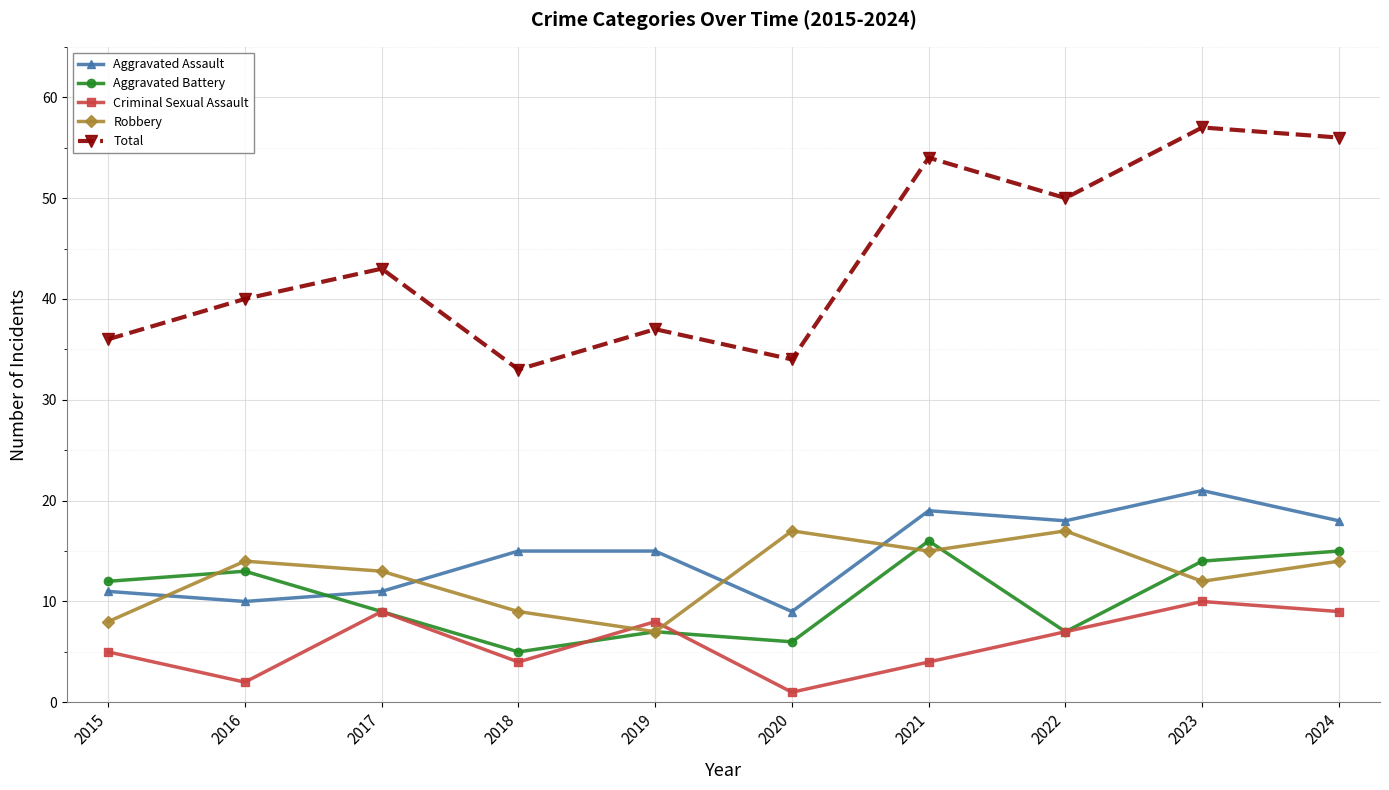

Reading right to left, list all the values displayed in this chart.

Aggravated Assault: 2024=18	2023=21	2022=18	2021=19	2020=9	2019=15	2018=15	2017=11	2016=10	2015=11
Aggravated Battery: 2024=15	2023=14	2022=7	2021=16	2020=6	2019=7	2018=5	2017=9	2016=13	2015=12
Criminal Sexual Assault: 2024=9	2023=10	2022=7	2021=4	2020=1	2019=8	2018=4	2017=9	2016=2	2015=5
Robbery: 2024=14	2023=12	2022=17	2021=15	2020=17	2019=7	2018=9	2017=13	2016=14	2015=8
Total: 2024=56	2023=57	2022=50	2021=54	2020=34	2019=37	2018=33	2017=43	2016=40	2015=36